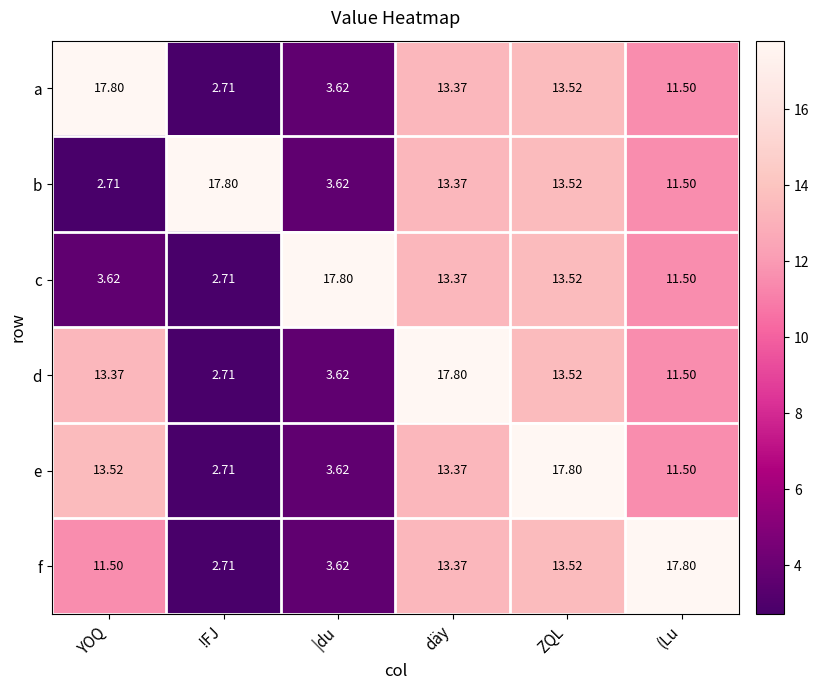

Is the value of d at |du greater than the value of b at !FJ?

No